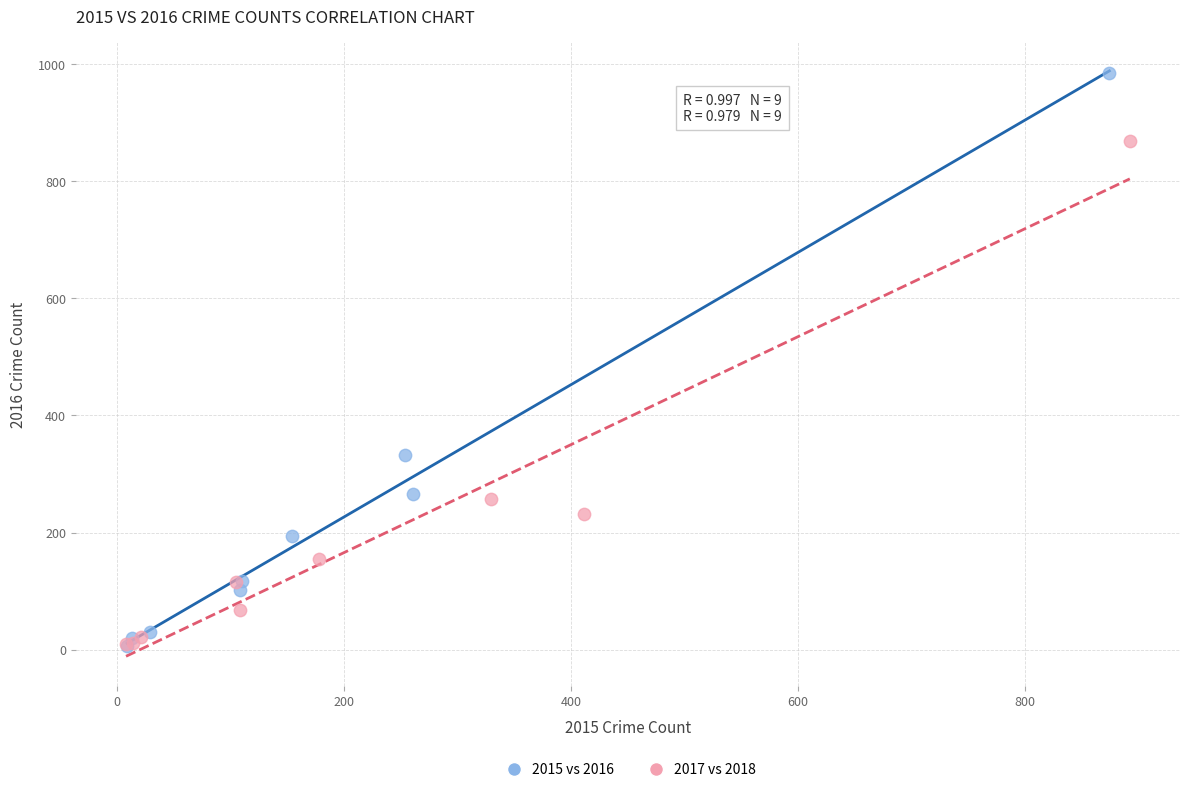

Which series has the largest Y range (max minus min)?

2015 vs 2016